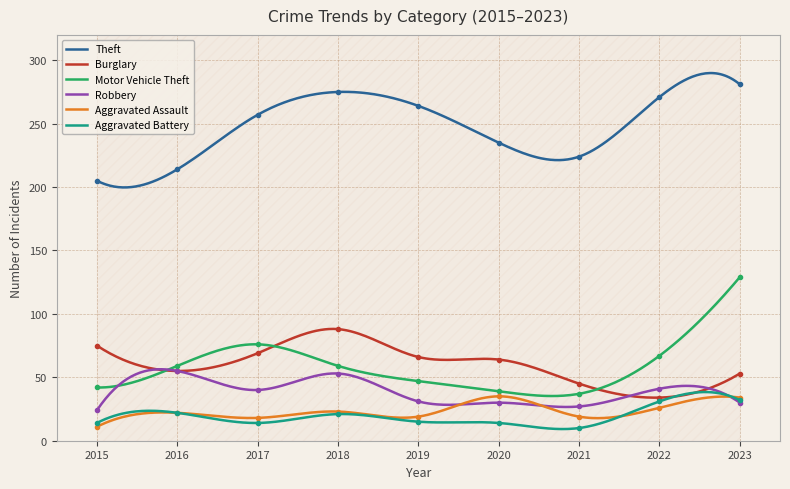

True or false: Aggravated Battery has a value of 21 at 2018.

True